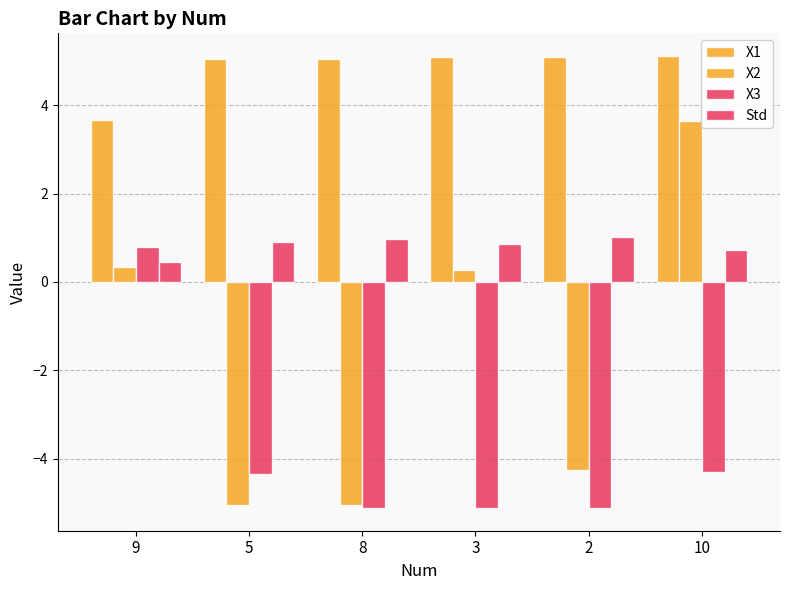

How many groups of bars are there?

6